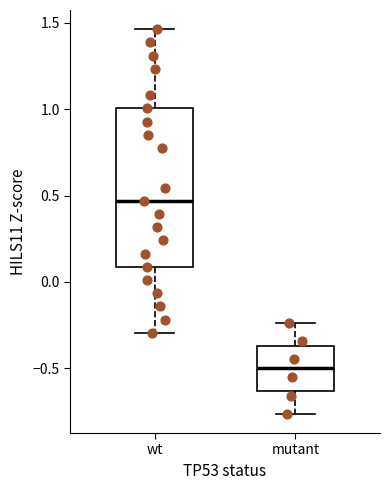

Where is the upper edge of the box for wt on the y-axis? The values are not printed on the chart, so give them approximately, as read against the axis.

1.00